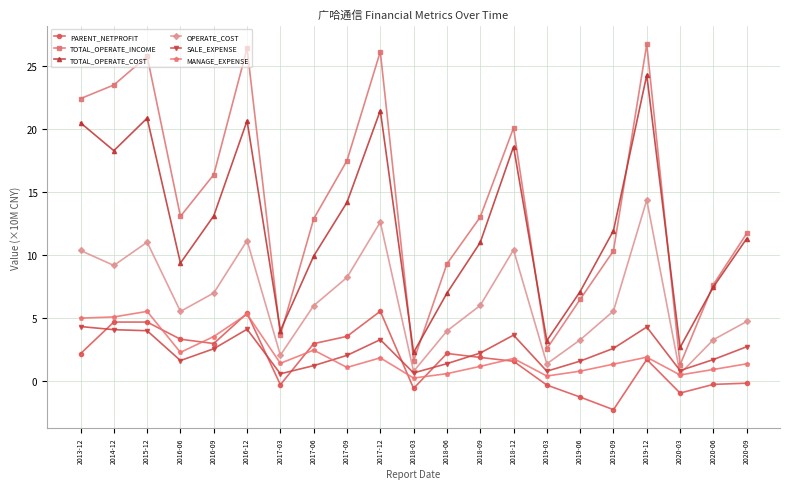

What are all the series names shown in the legend?

PARENT_NETPROFIT, TOTAL_OPERATE_INCOME, TOTAL_OPERATE_COST, OPERATE_COST, SALE_EXPENSE, MANAGE_EXPENSE